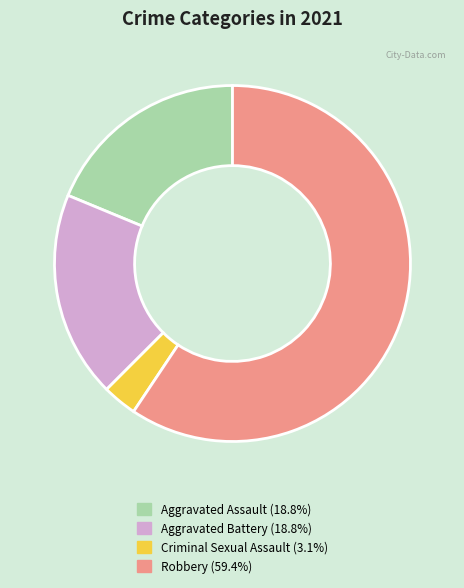

Approximately how many times larger is the value at Robbery compared to Aggravated Assault?

3.2